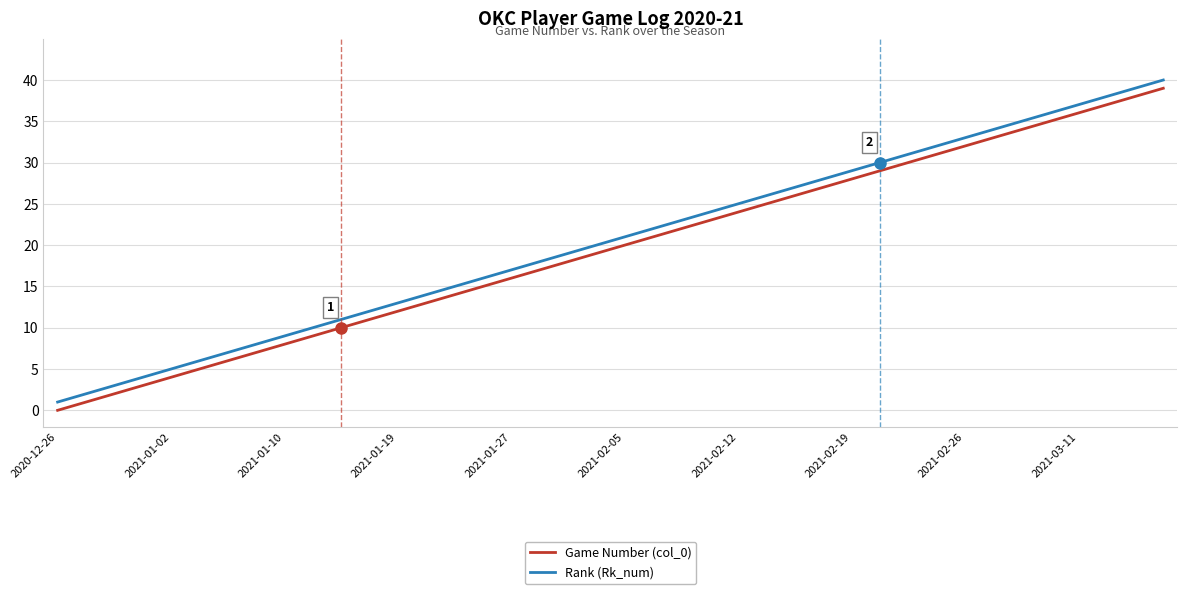

How many lines are shown in the chart?

2